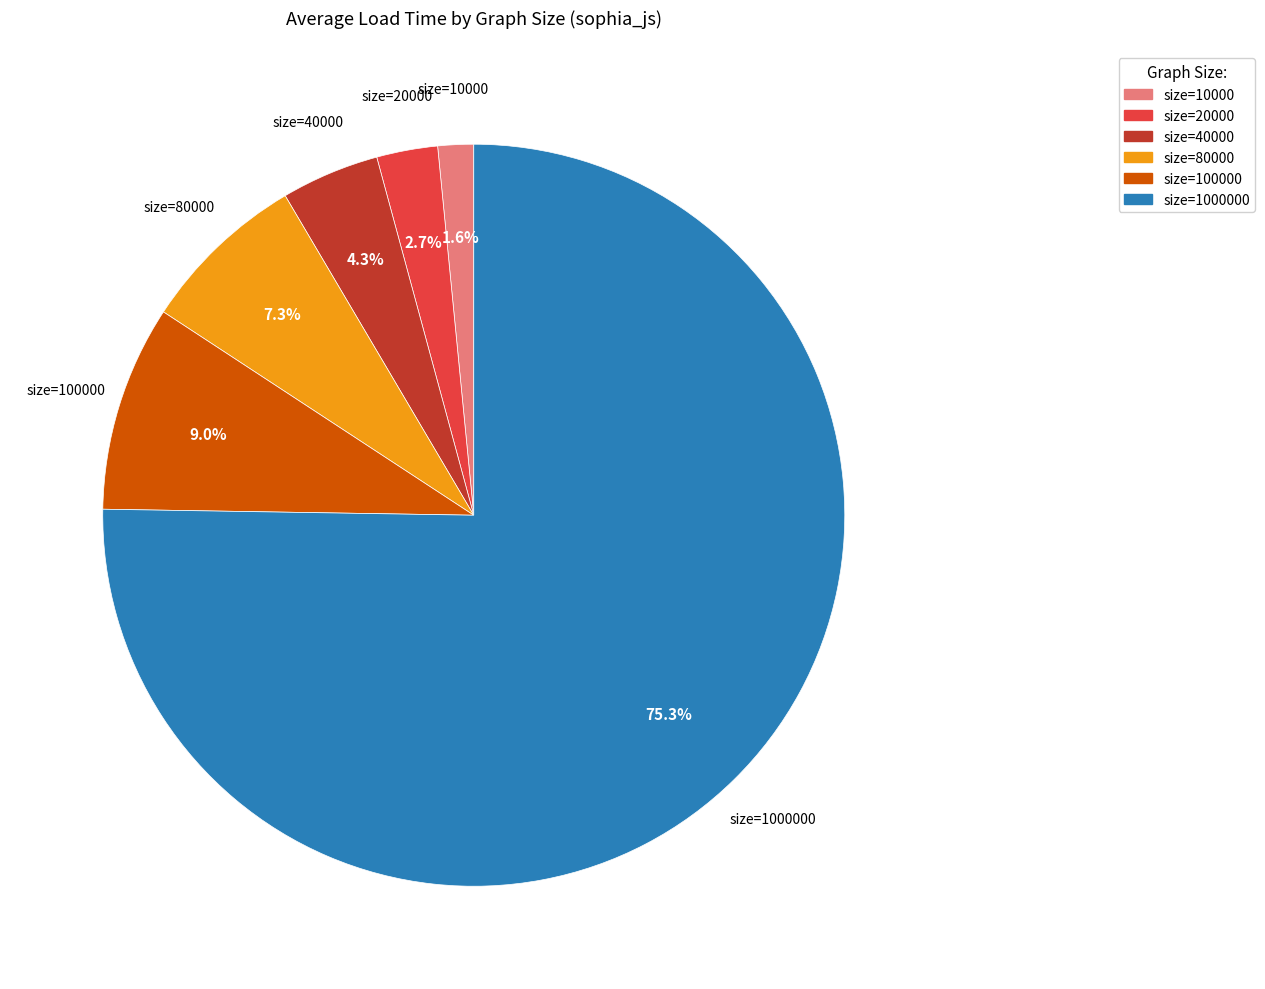

Does size=1000000 represent more than half of the total?

Yes